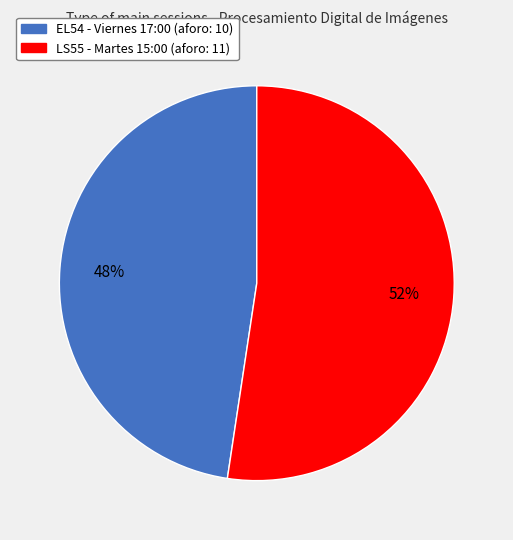

To the nearest percent, what is the average slice percentage?

50%